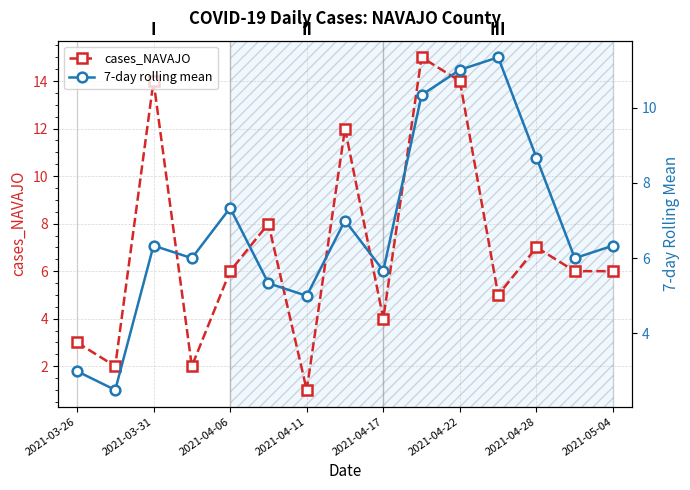

Does the chart display data point markers on the line(s)?

Yes